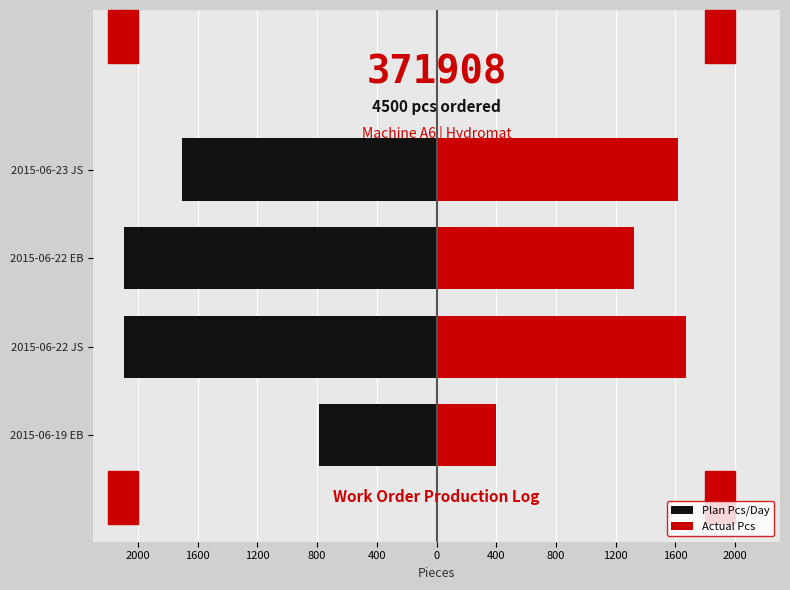

What is the maximum value for Plan Pcs/Day?

-786